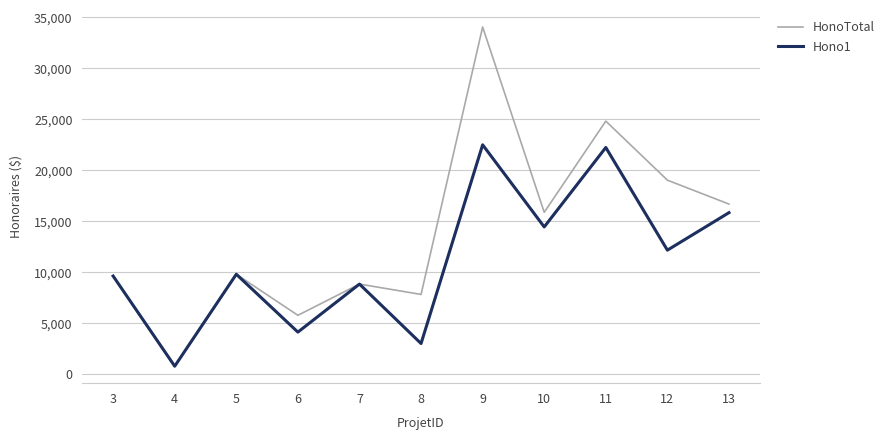

List the series in order of their peak value, highest first.

HonoTotal, Hono1